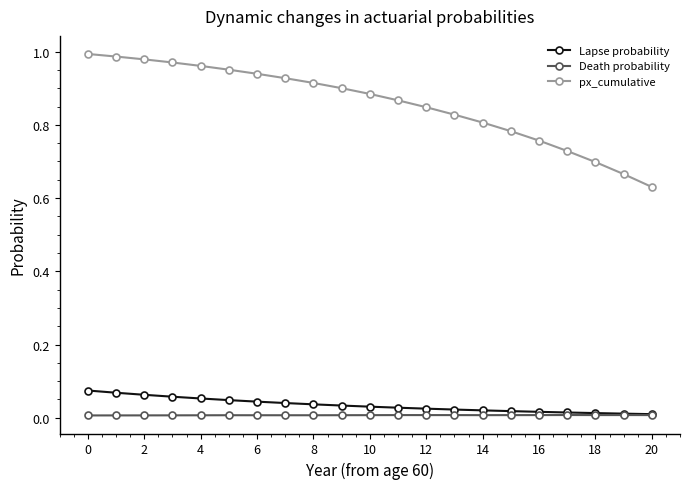

List the series in order of their peak value, highest first.

px_cumulative, Lapse probability, Death probability